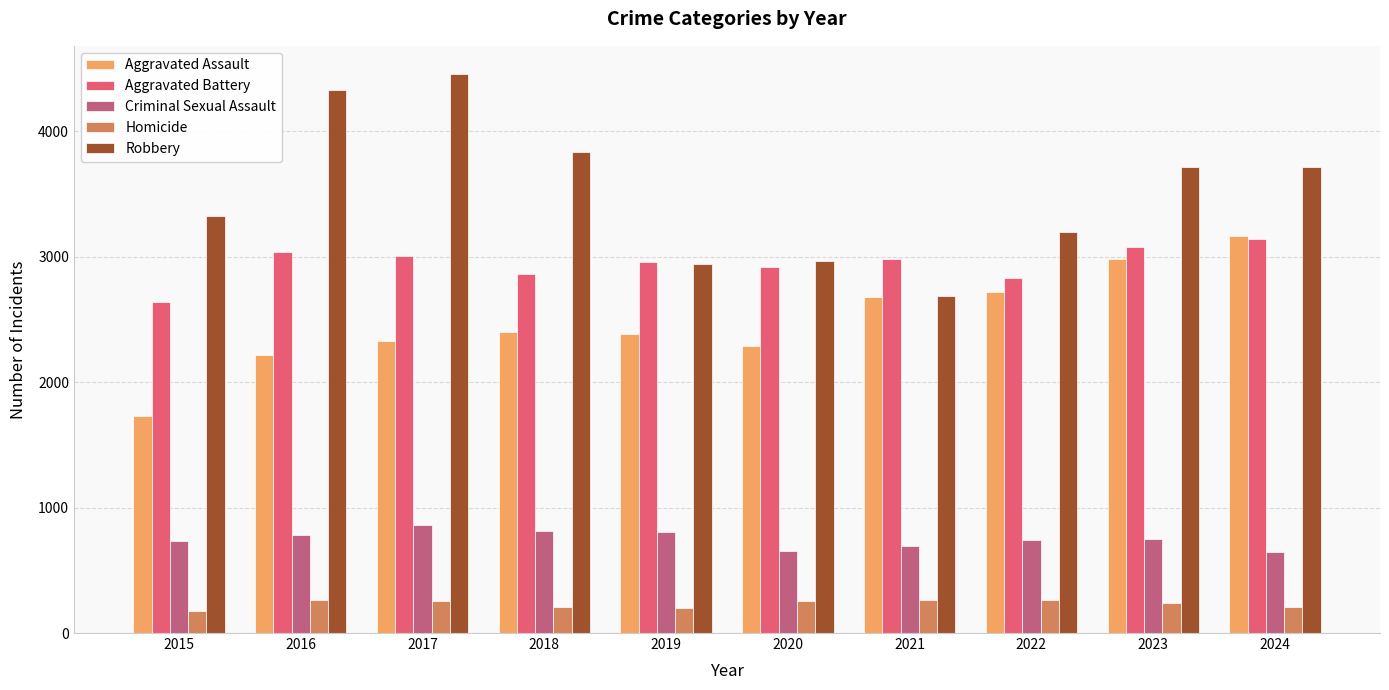

What is the maximum value shown in the chart?

4459